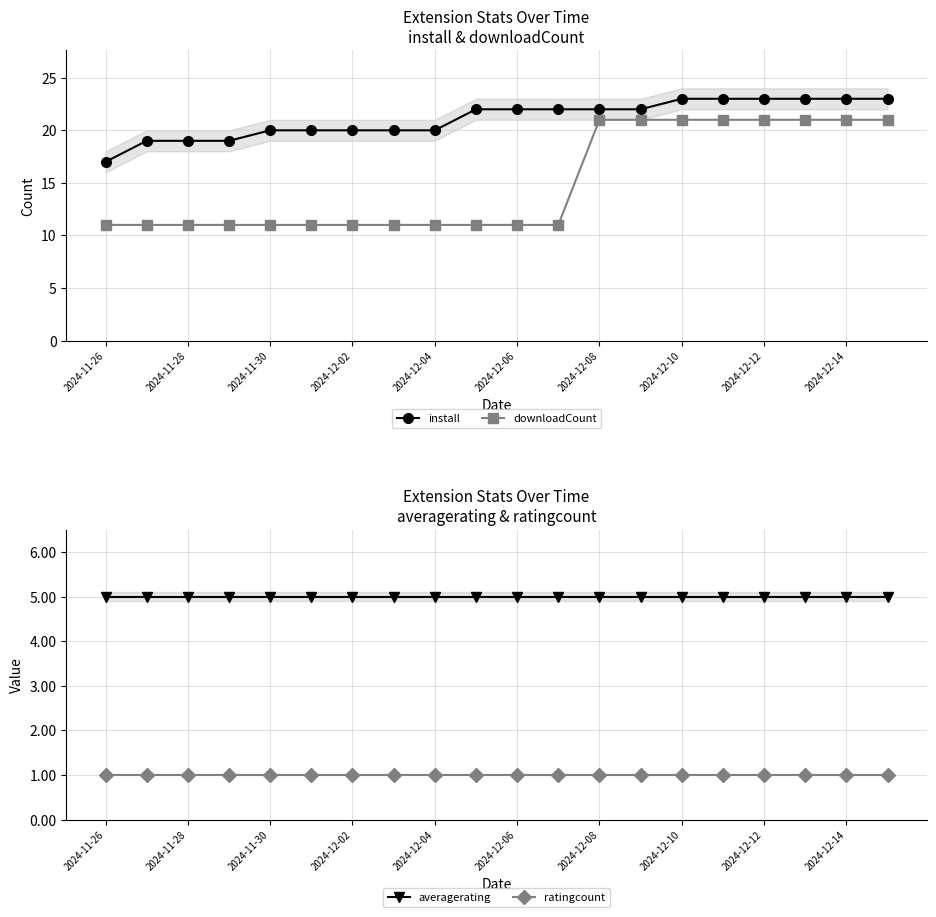

True or false: ratingcount and downloadCount intersect in this chart.

False